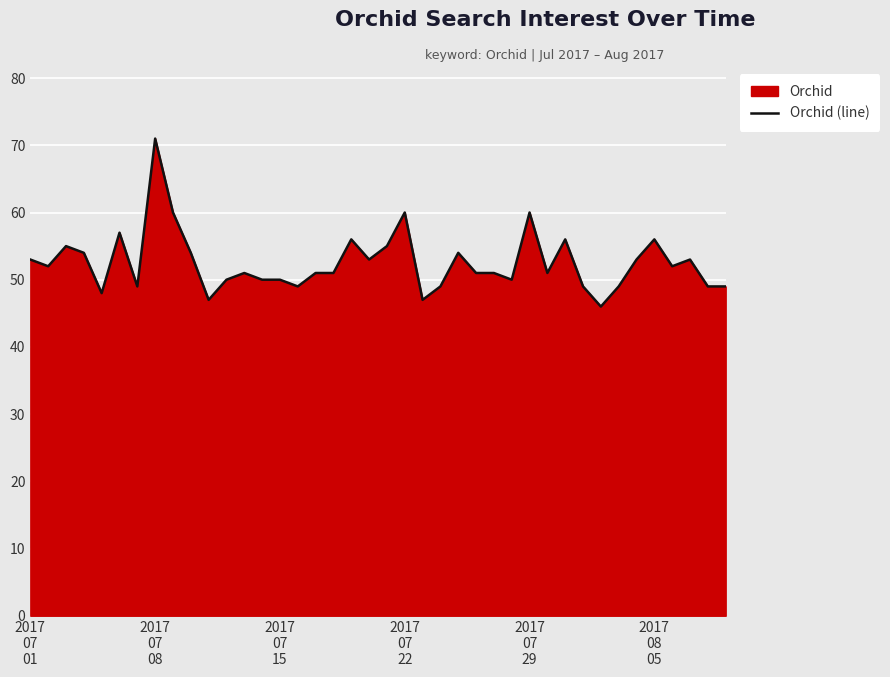

What is the minimum value shown in the chart?

46